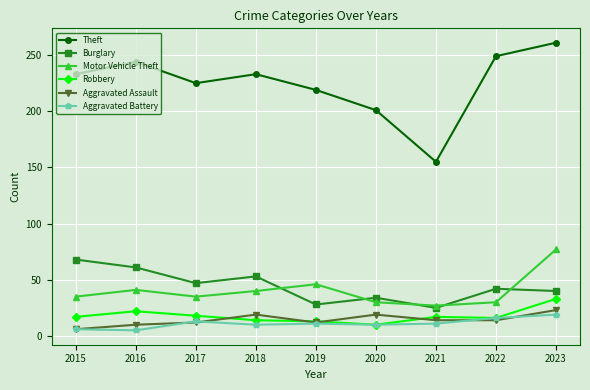

List the series in order of their peak value, highest first.

Theft, Motor Vehicle Theft, Burglary, Robbery, Aggravated Assault, Aggravated Battery